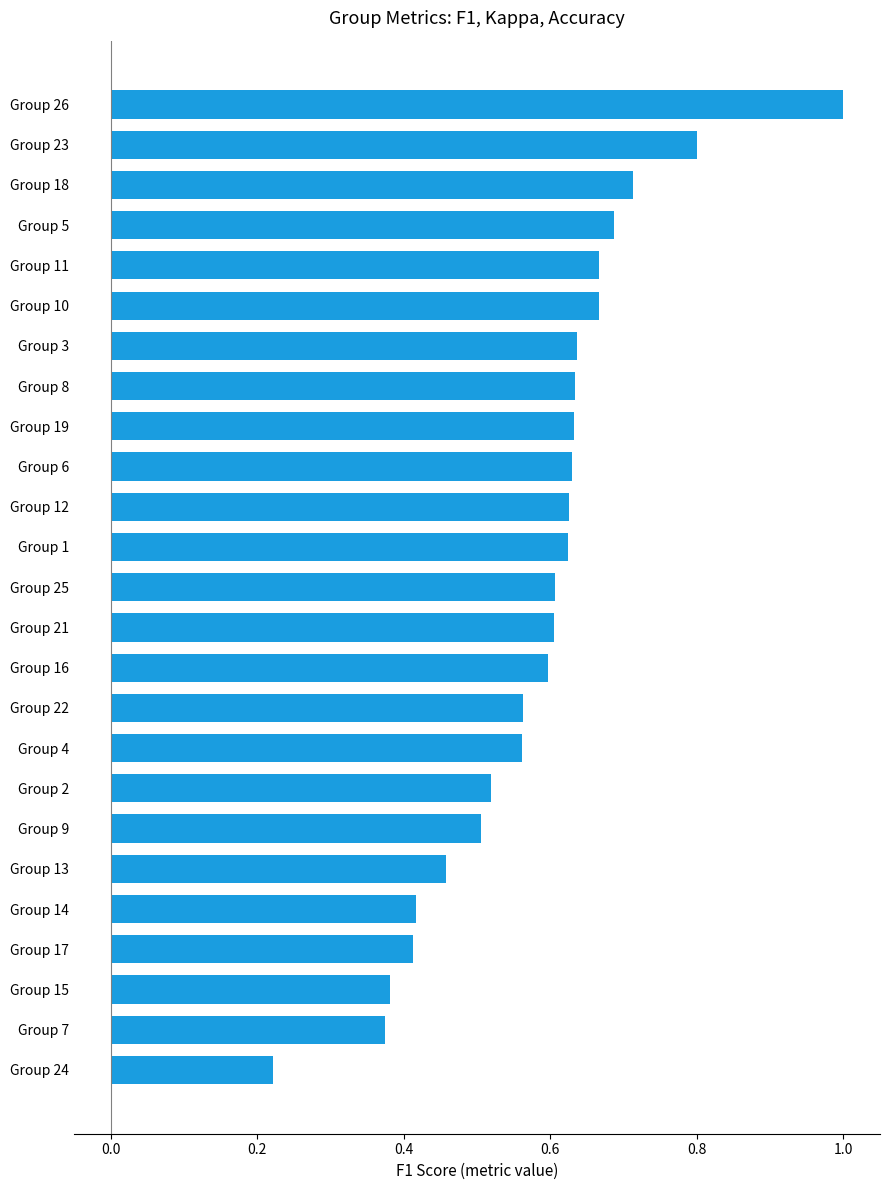

The chart shows a value of 1.0 at Group 26. True or false?

True